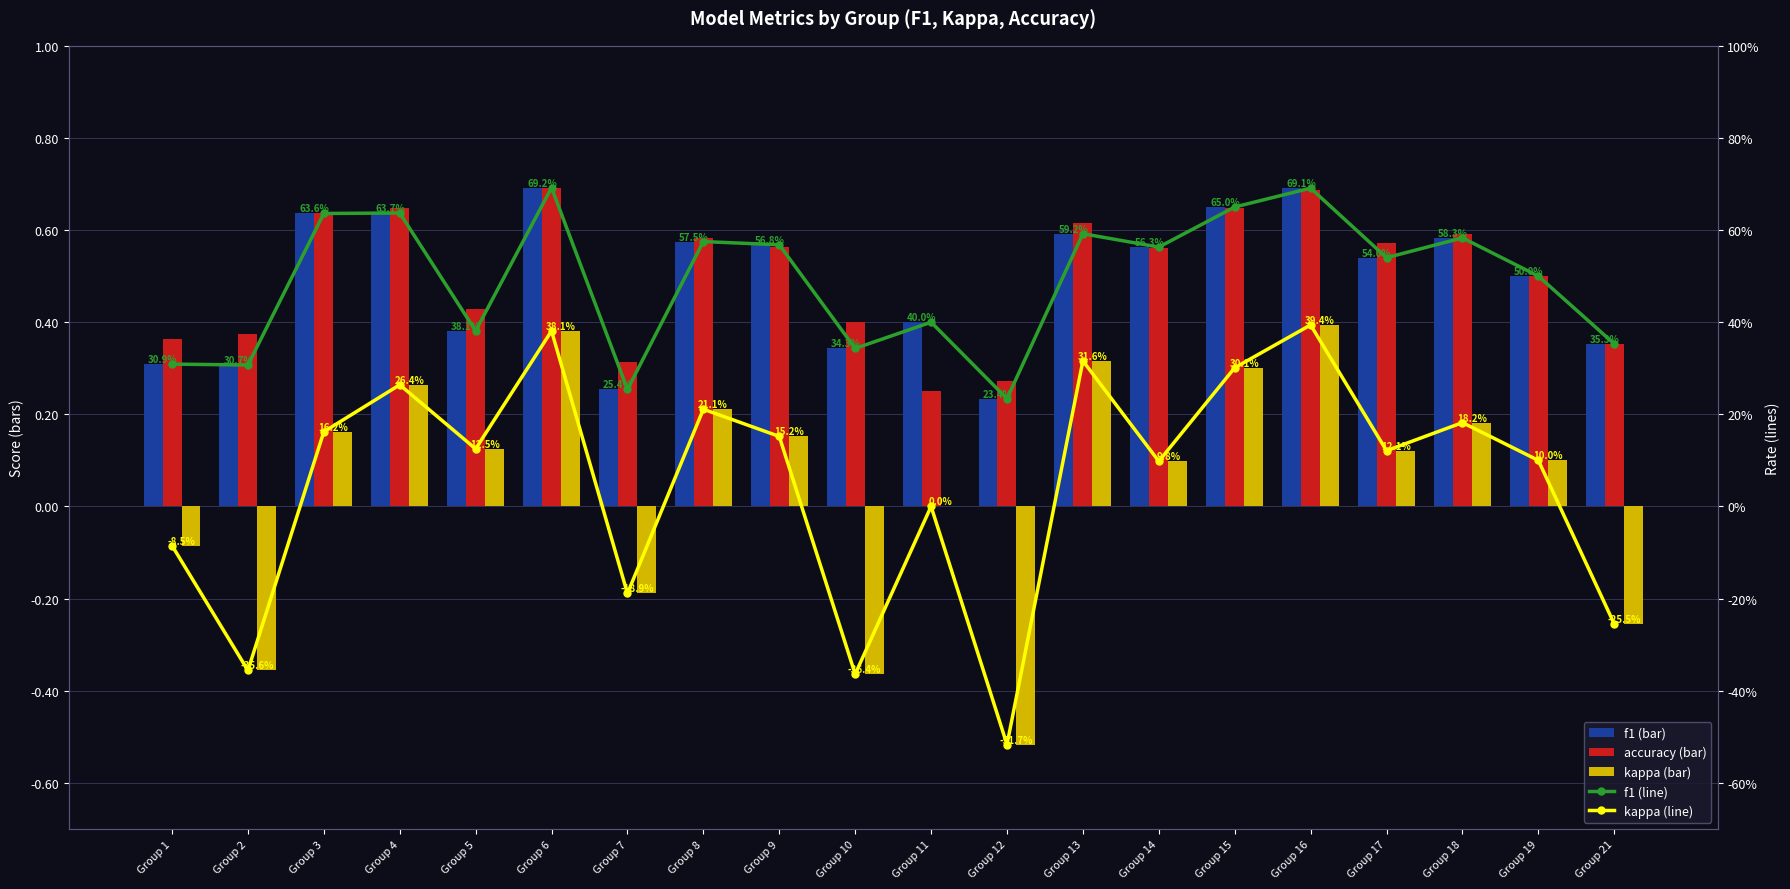

What is the difference between the highest and lowest values at Group 1?

0.4